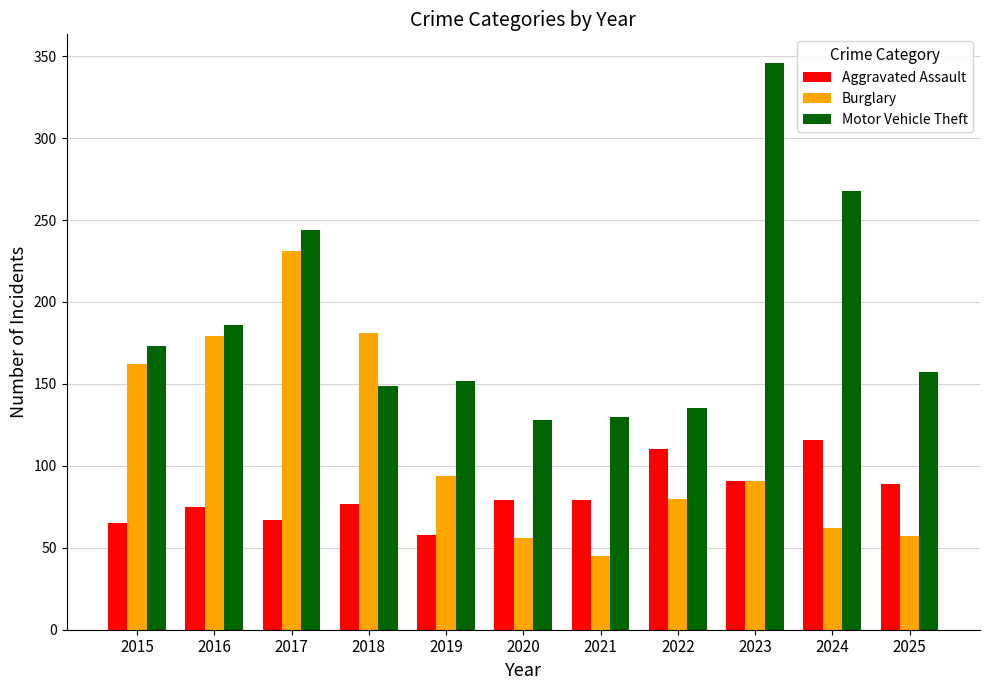

Rank the series by their maximum value, from lowest to highest.

Aggravated Assault, Burglary, Motor Vehicle Theft